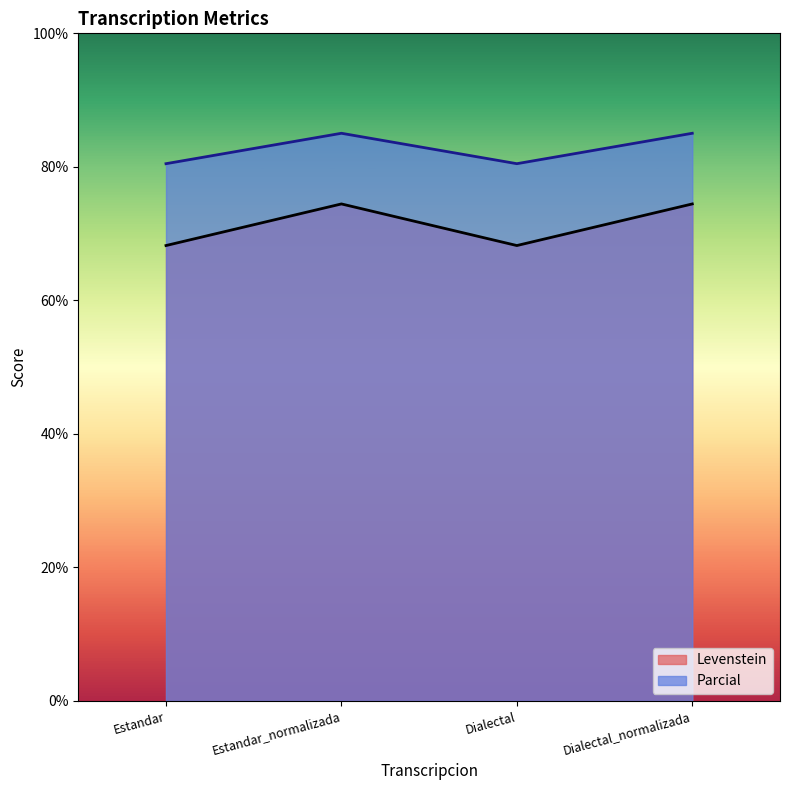

True or false: Parcial and Levenstein cross at least once.

False